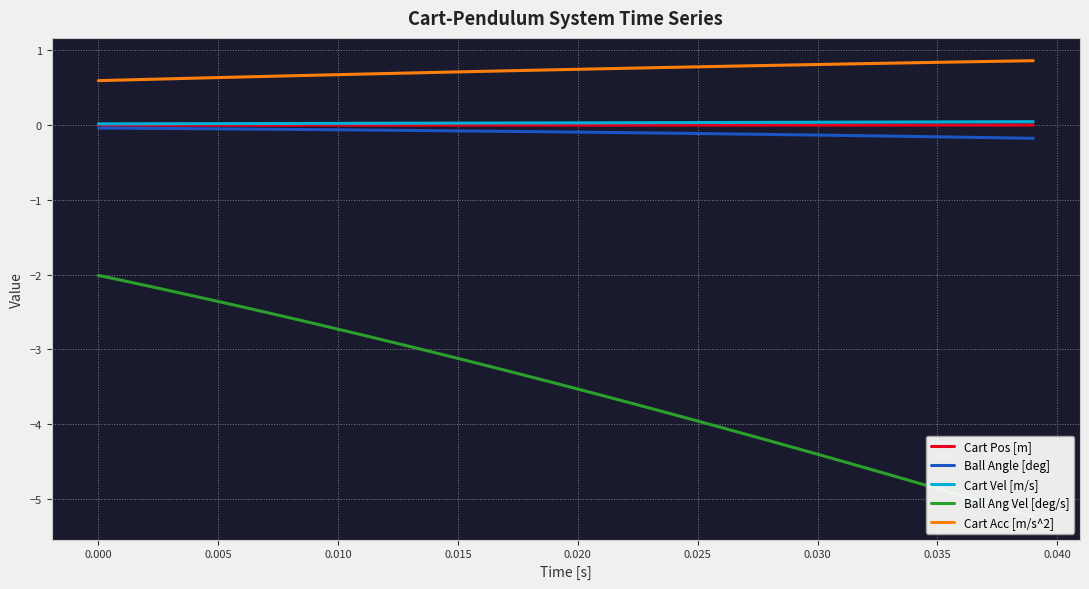

Rank the series by their maximum value, from highest to lowest.

Cart Acc [m/s^2], Cart Vel [m/s], Cart Pos [m], Ball Angle [deg], Ball Ang Vel [deg/s]